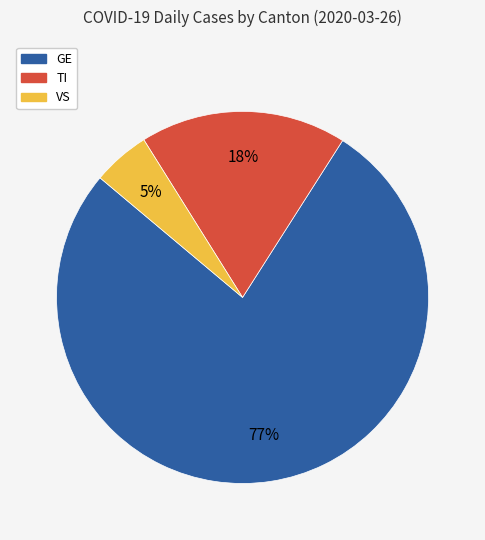

True or false: TI accounts for 11% of the total.

False